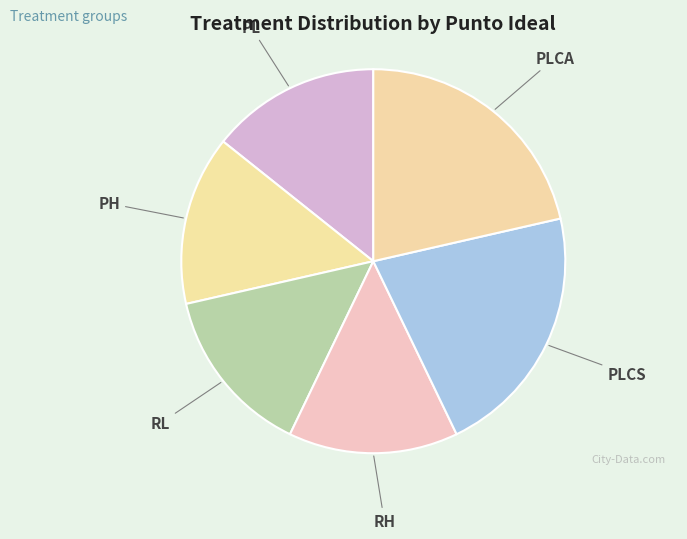

Is it true that PLCS is 21% of the pie?

True